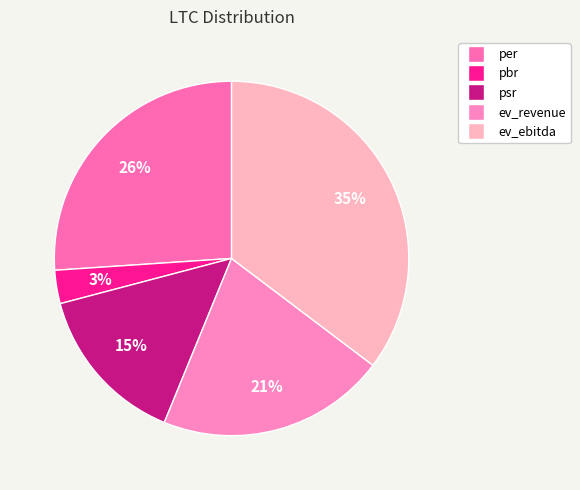

How many slices are in this pie chart?

5